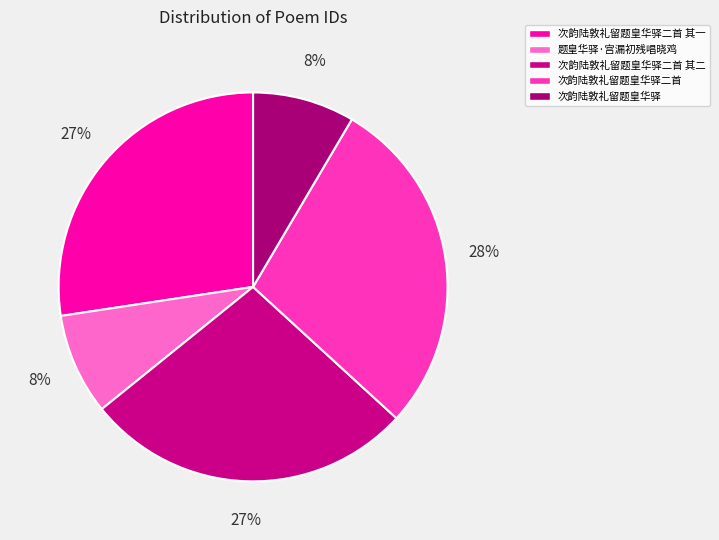

What is the change in value from 题皇华驿·宫漏初残唱晓鸡 to 次韵陆敦礼留题皇华驿?

+2061